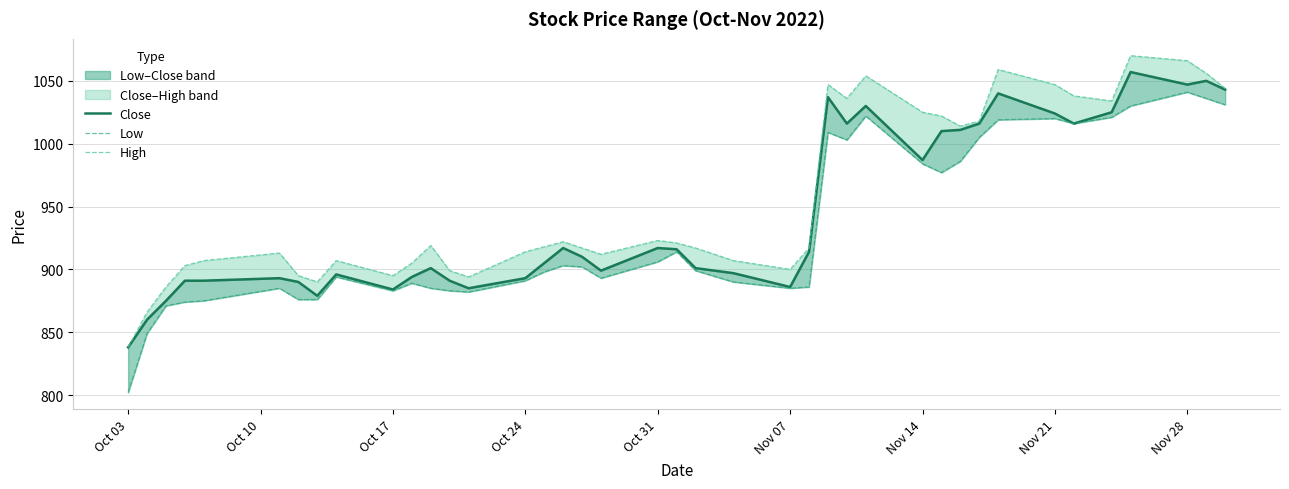

Which series has the largest total across all categories?

High